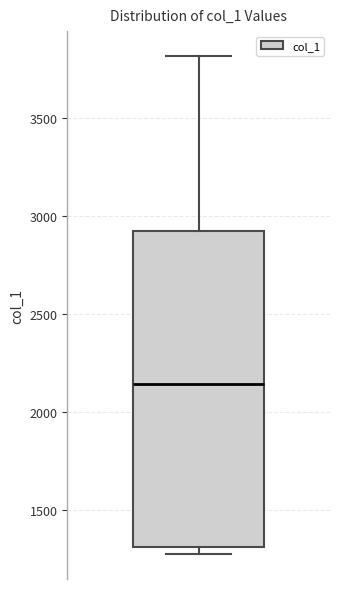

Where is the upper edge of the box on the y-axis? The values are not printed on the chart, so give them approximately, as read against the axis.

2900